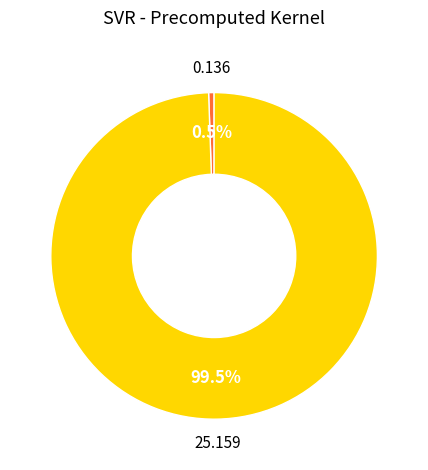

Does any single category account for the majority?

Yes